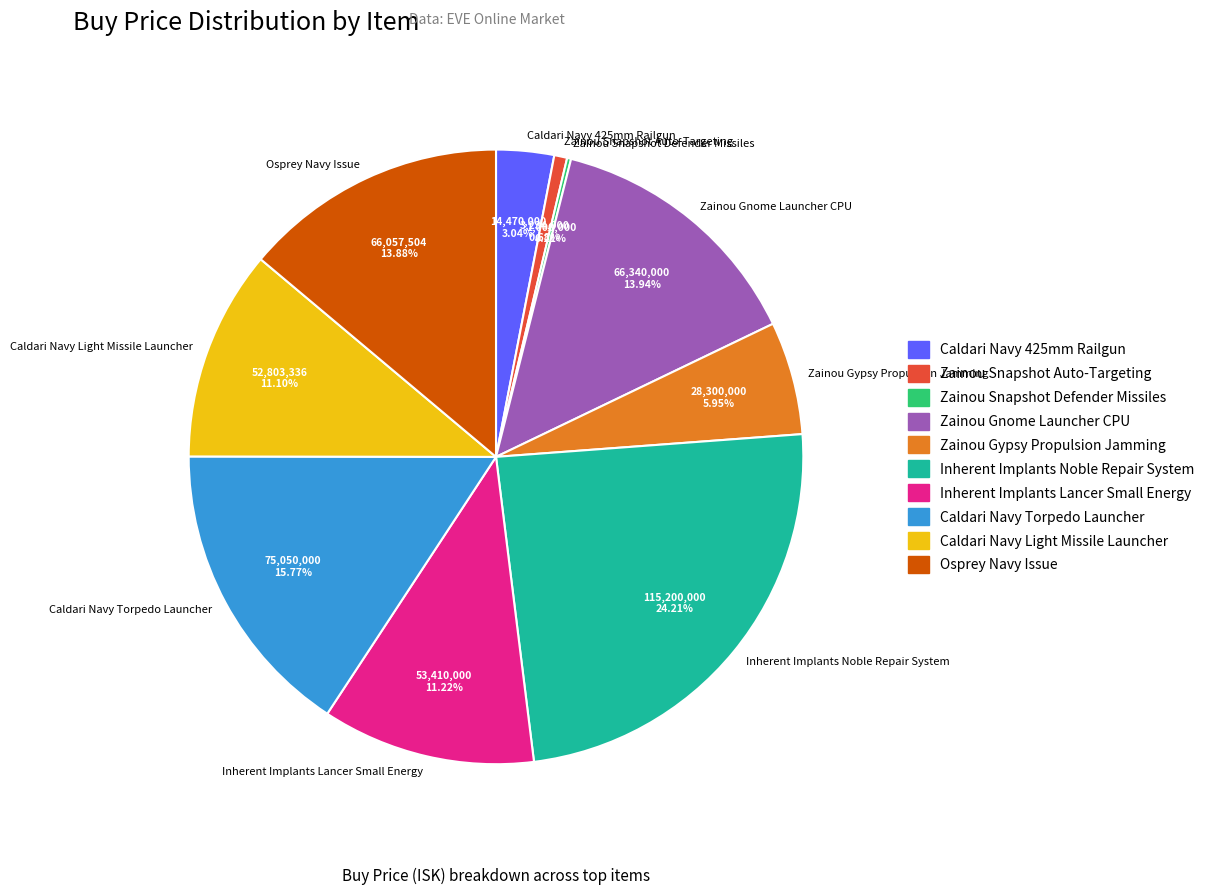

What is the largest slice in the pie chart?

Inherent Implants Noble Repair System